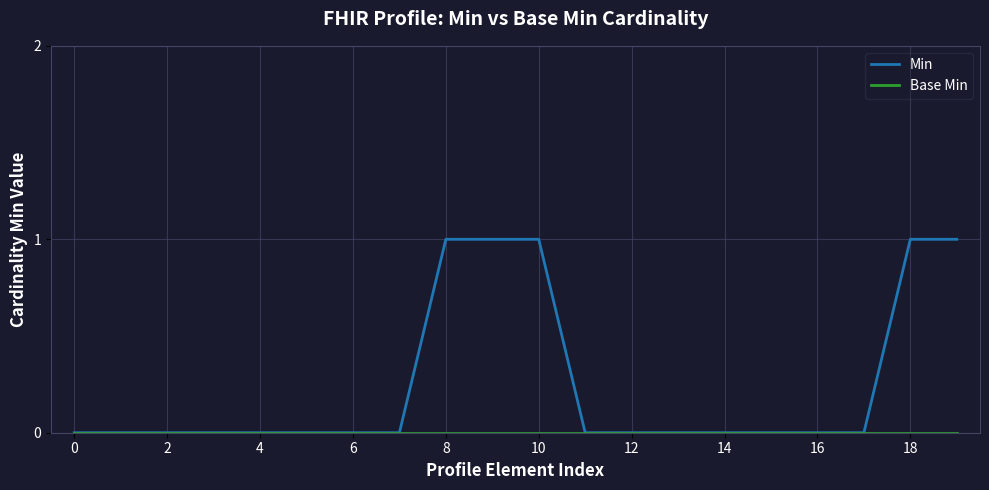

Which series has the largest total across all categories?

Min